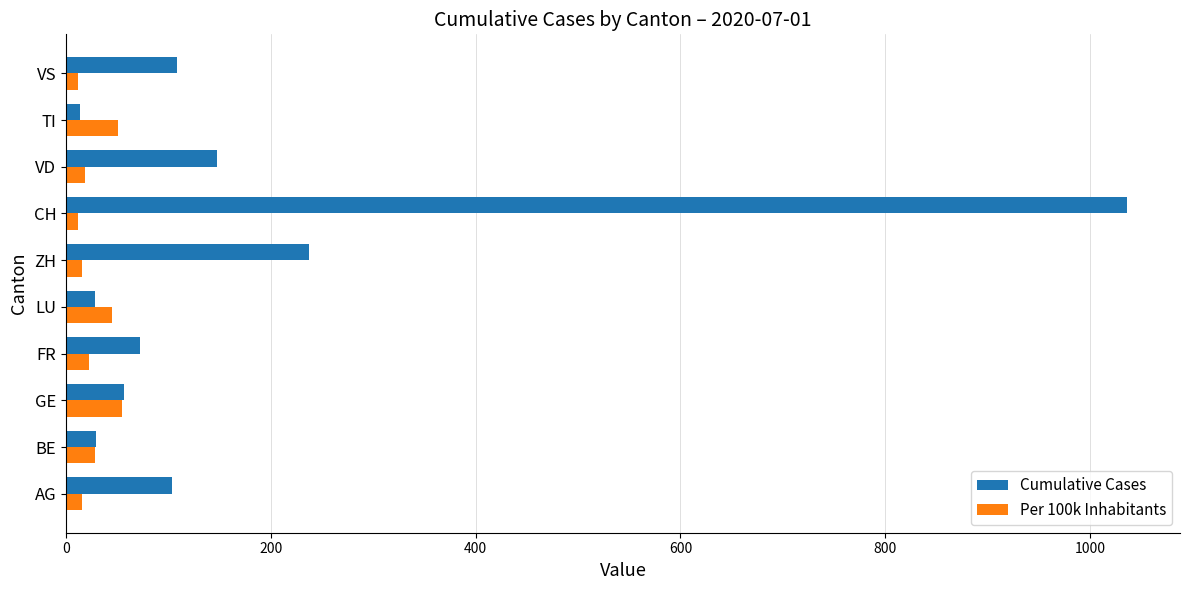

Where is Cumulative Cases nearest to the value 525?

ZH